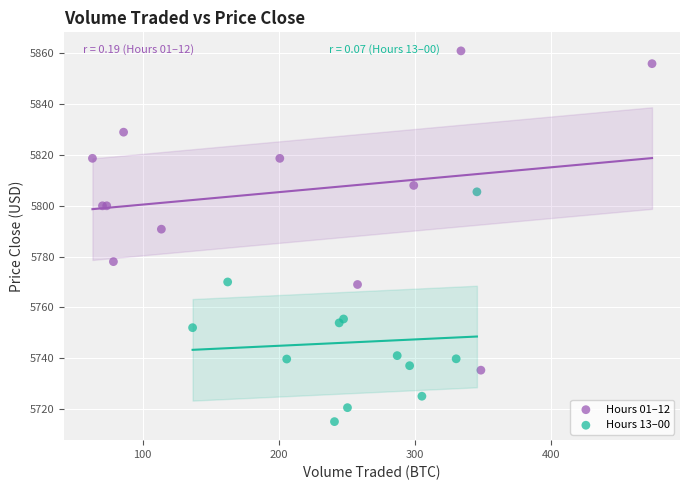

Which series contains the highest Y value?

Hours 01–12